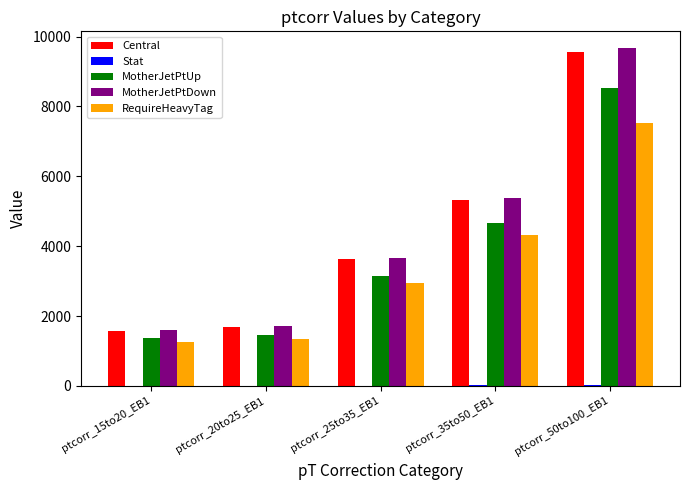

What is the sum of all Central values?

21758.6